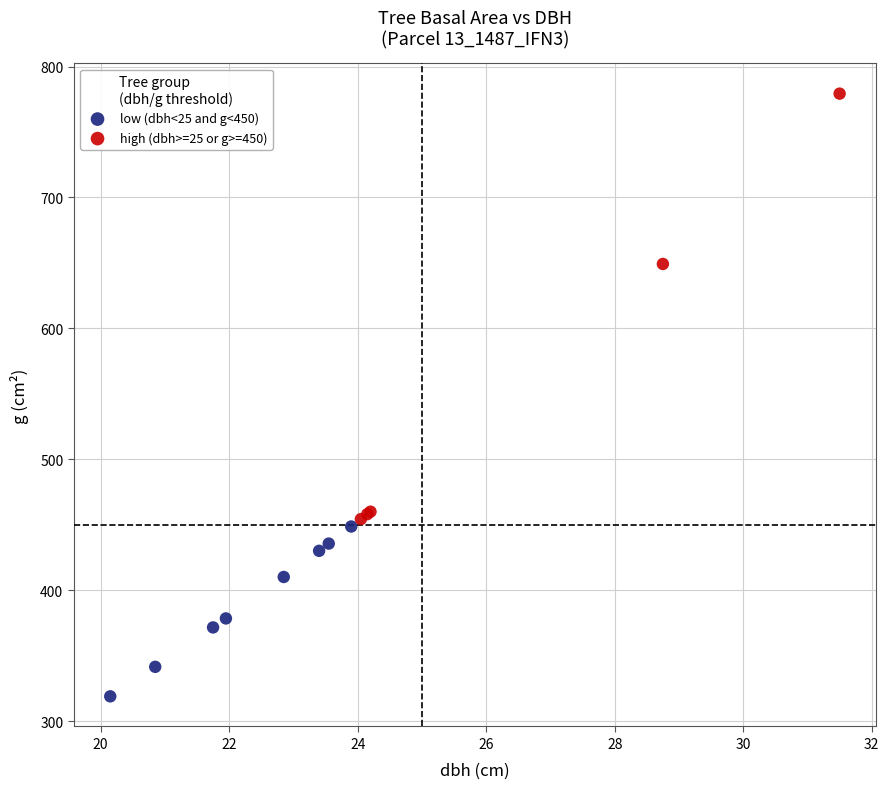

Which series reaches the maximum Y coordinate?

high (dbh>=25 or g>=450)